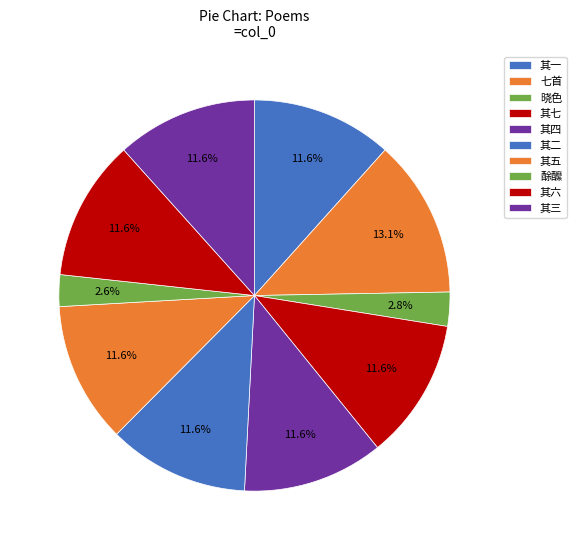

How many slices are in this pie chart?

10